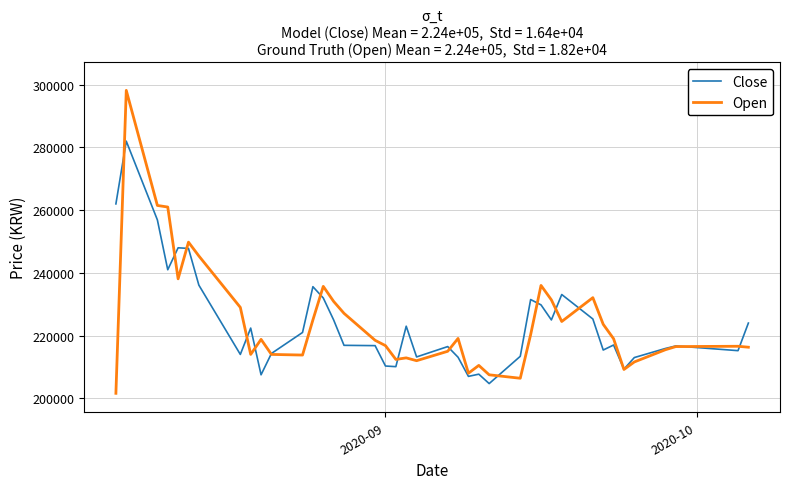

What are all the series names shown in the legend?

Close, Open